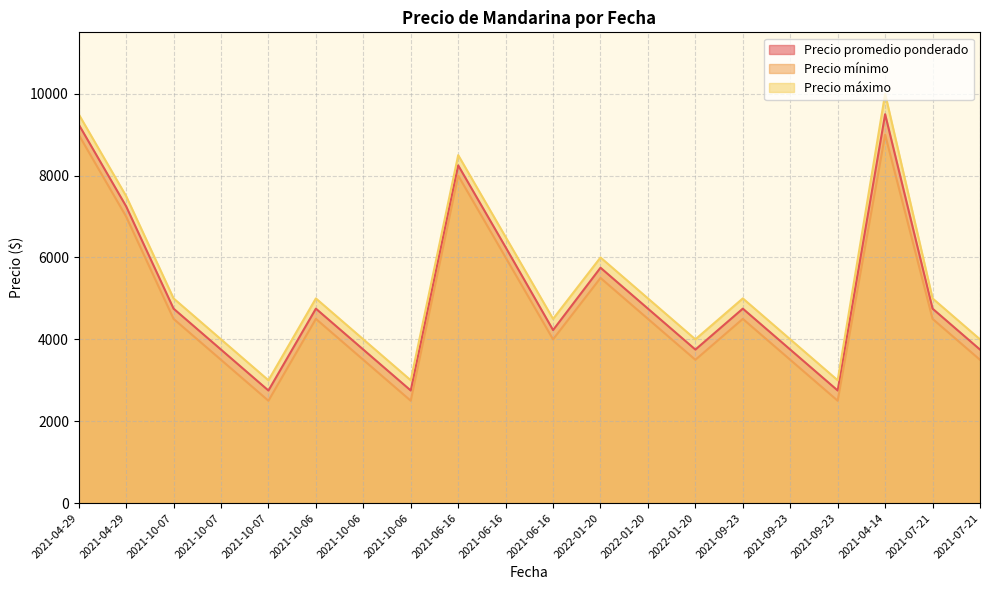

True or false: Precio mínimo and Precio máximo intersect in this chart.

False